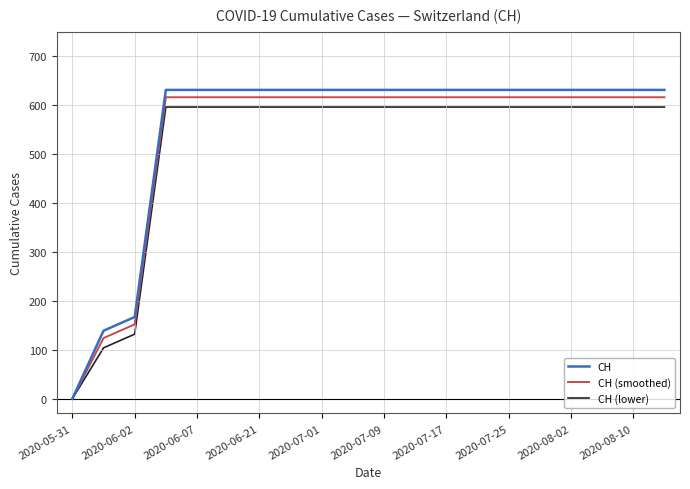

How many lines are shown in the chart?

3